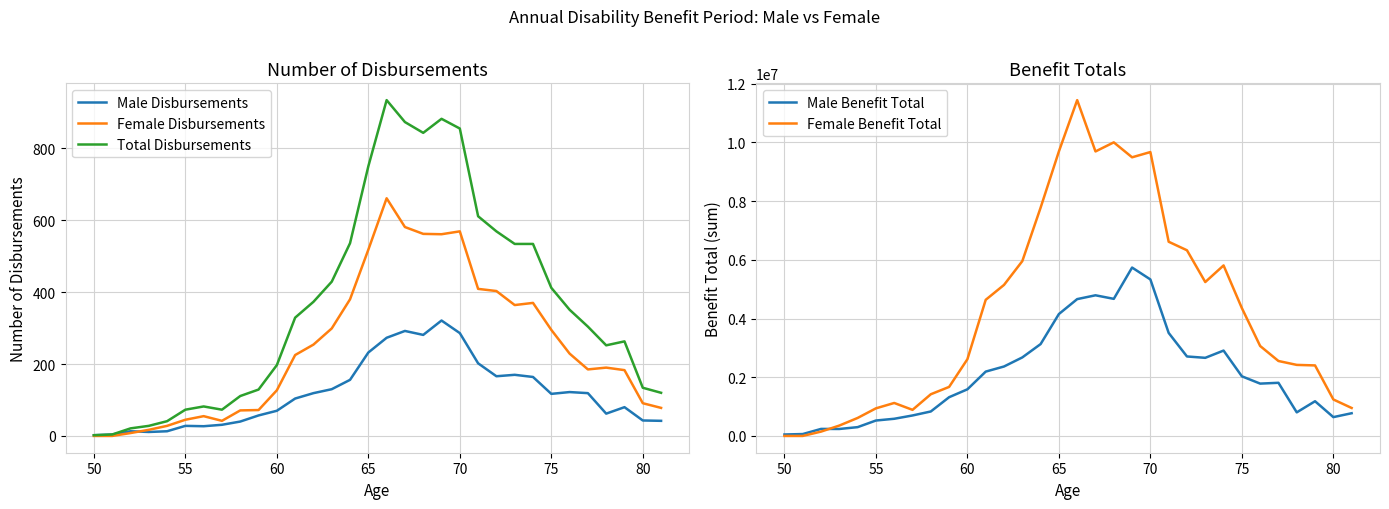

The value of Male Disbursements at 75 is 117. True or false?

True